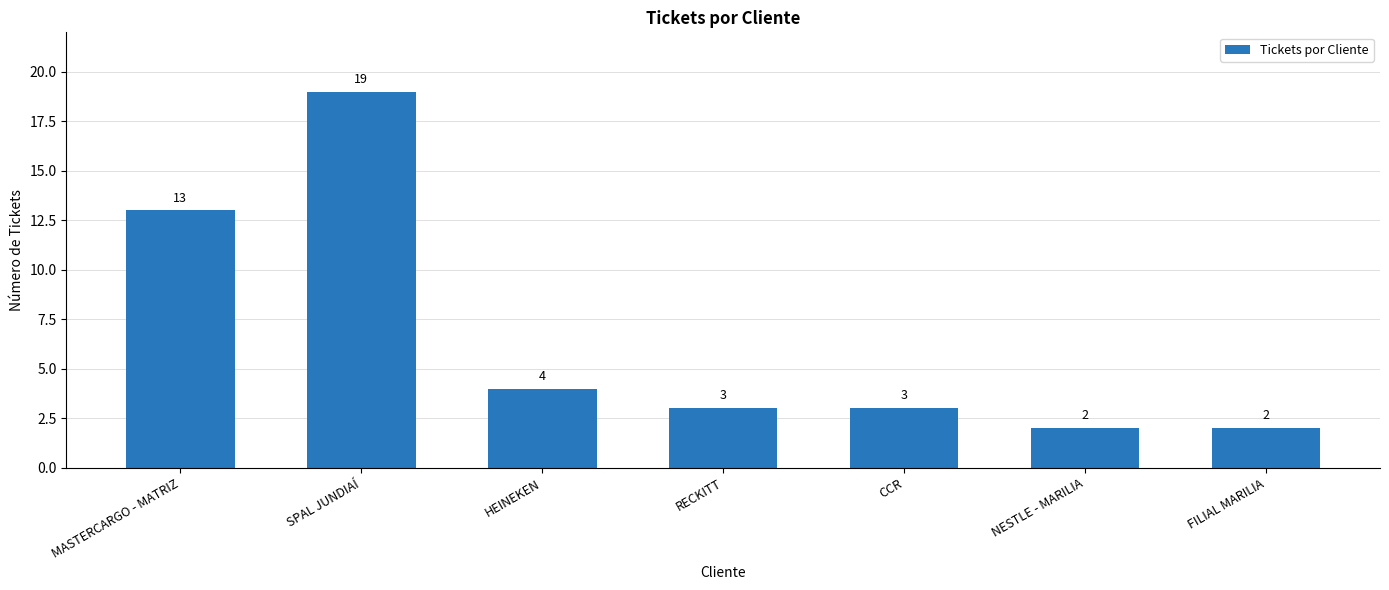

What is the difference between the values at CCR and SPAL JUNDIAÍ?

16